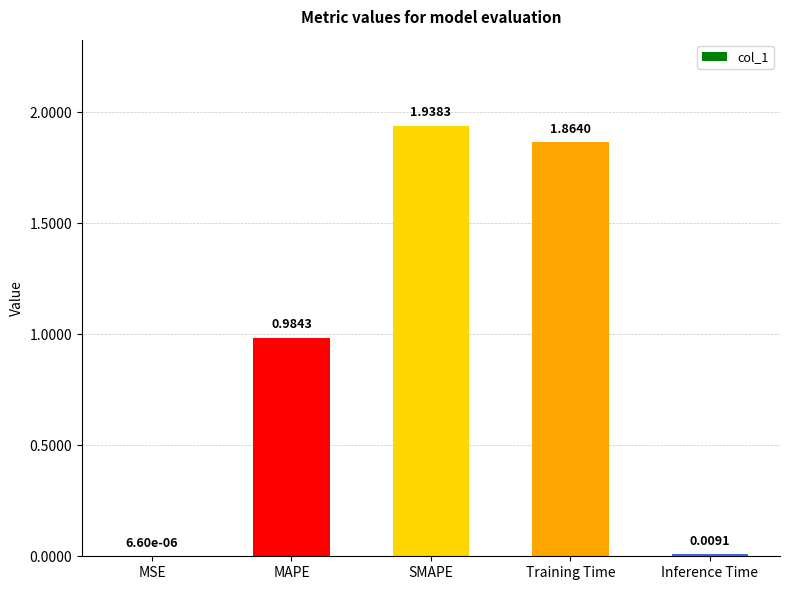

Where is the data nearest to the value 0?

MSE